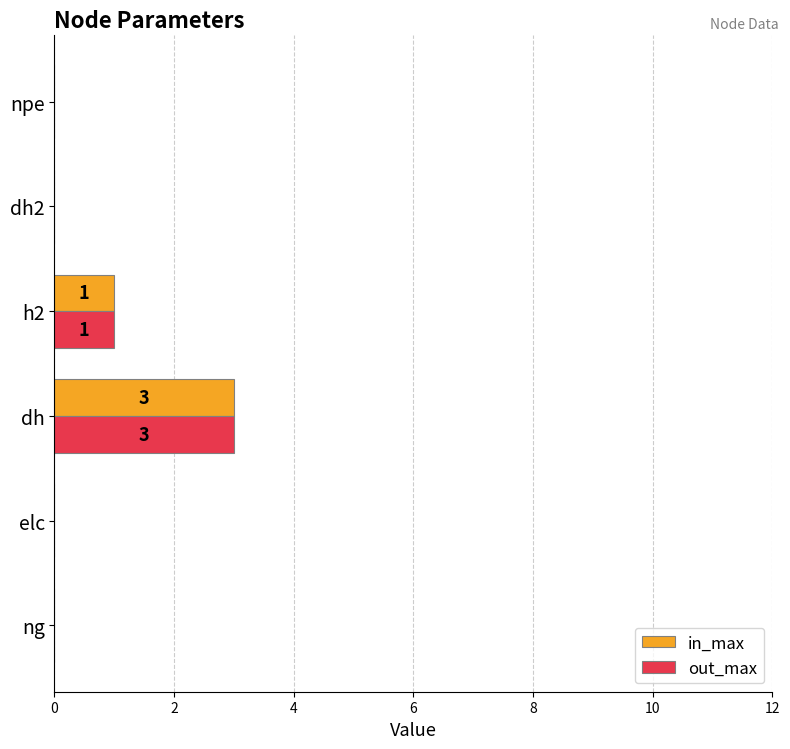

Is the value of out_max at ng greater than the value of in_max at h2?

No